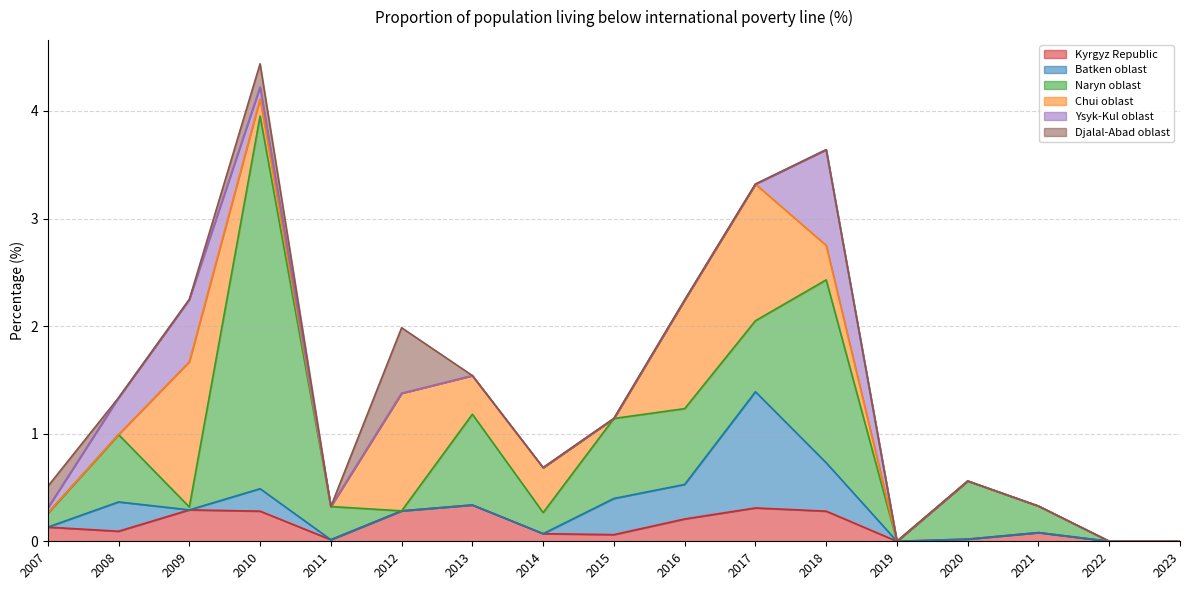

What is the difference between the maximum and minimum values in the Ysyk-Kul oblast series?

0.9